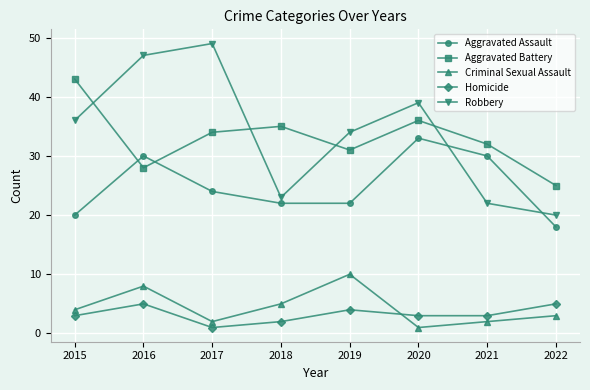

Count the number of categories in the chart.

8